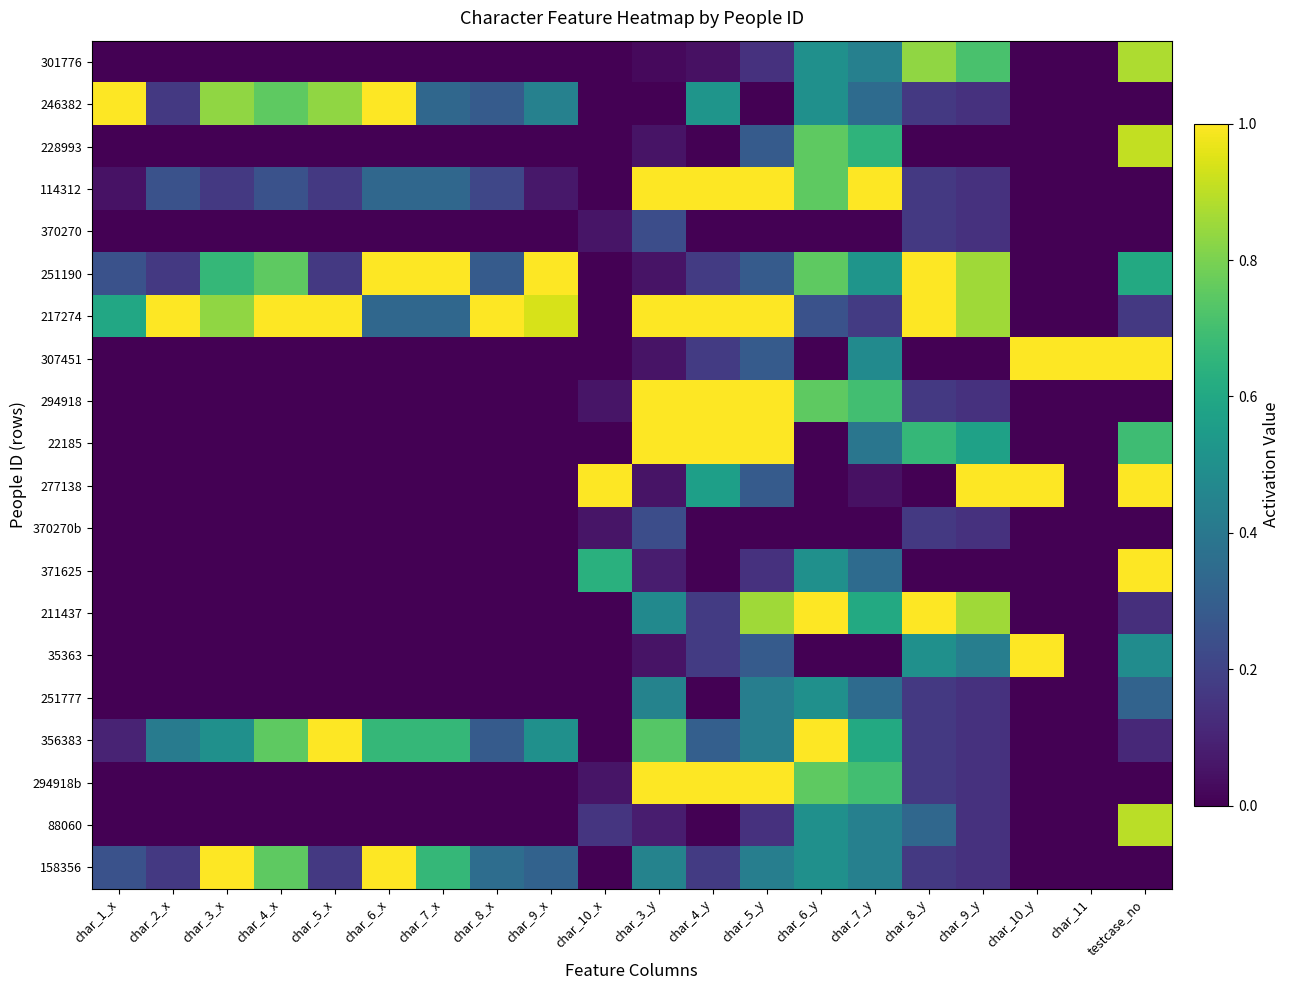

Between char_3_y and char_5_y, which series saw the biggest shift?

211437